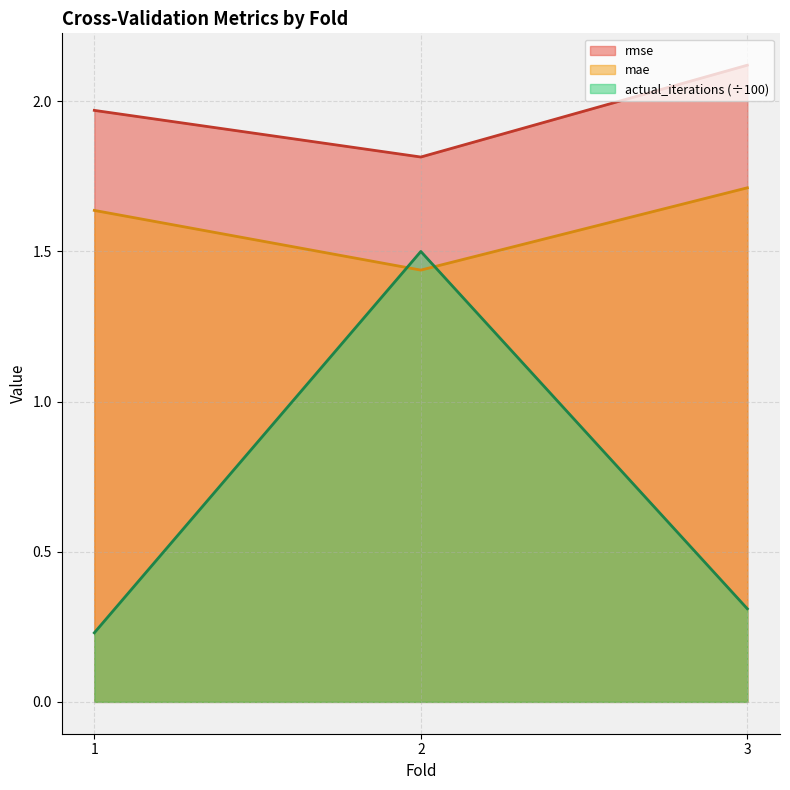

Rank the series by their maximum value, from lowest to highest.

actual_iterations (÷100), mae, rmse